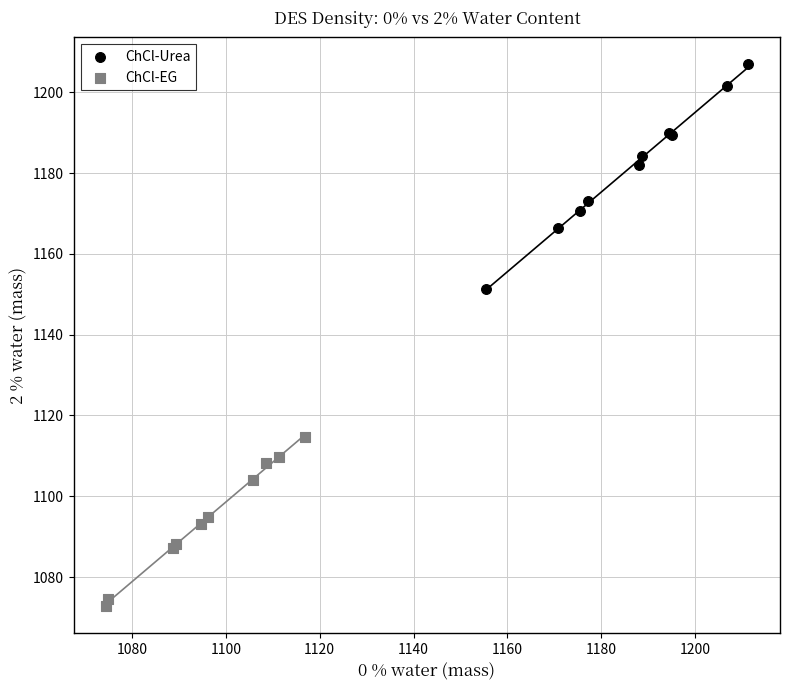

What are all the series names shown in the legend?

ChCl-Urea, ChCl-EG